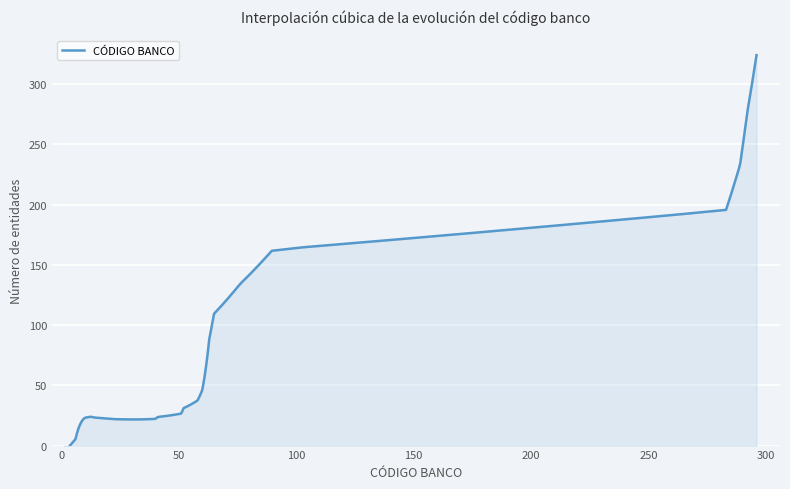

What is the value of the 25th point from the left?

90